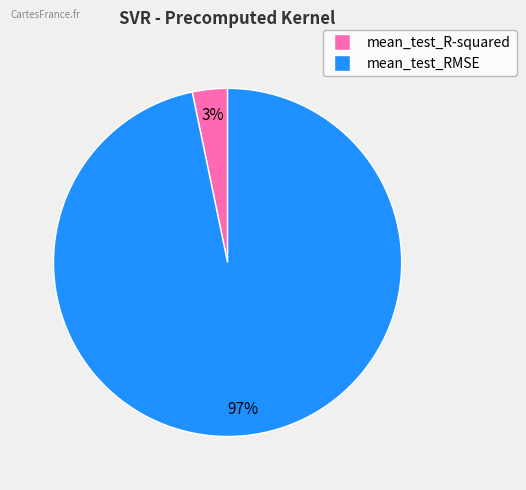

To the nearest percent, what portion does mean_test_RMSE represent?

97%